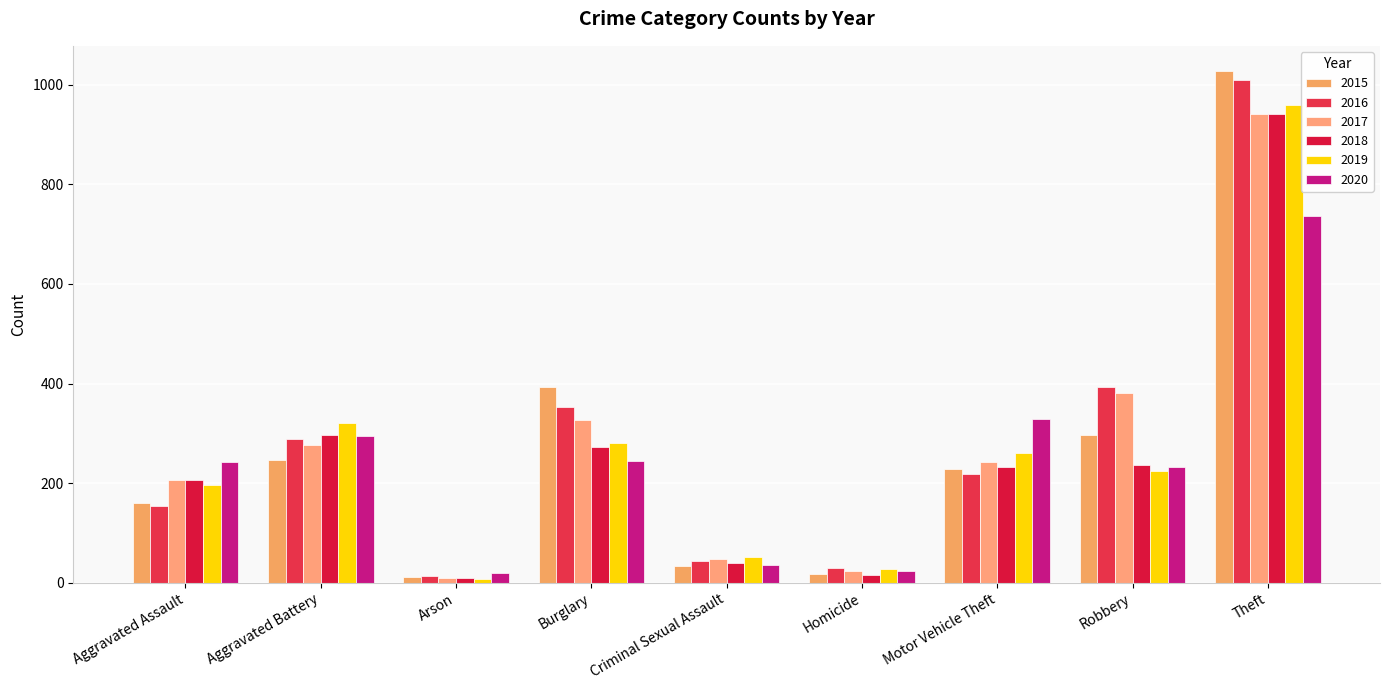

True or false: 2018 has a value of 9 at Arson.

True